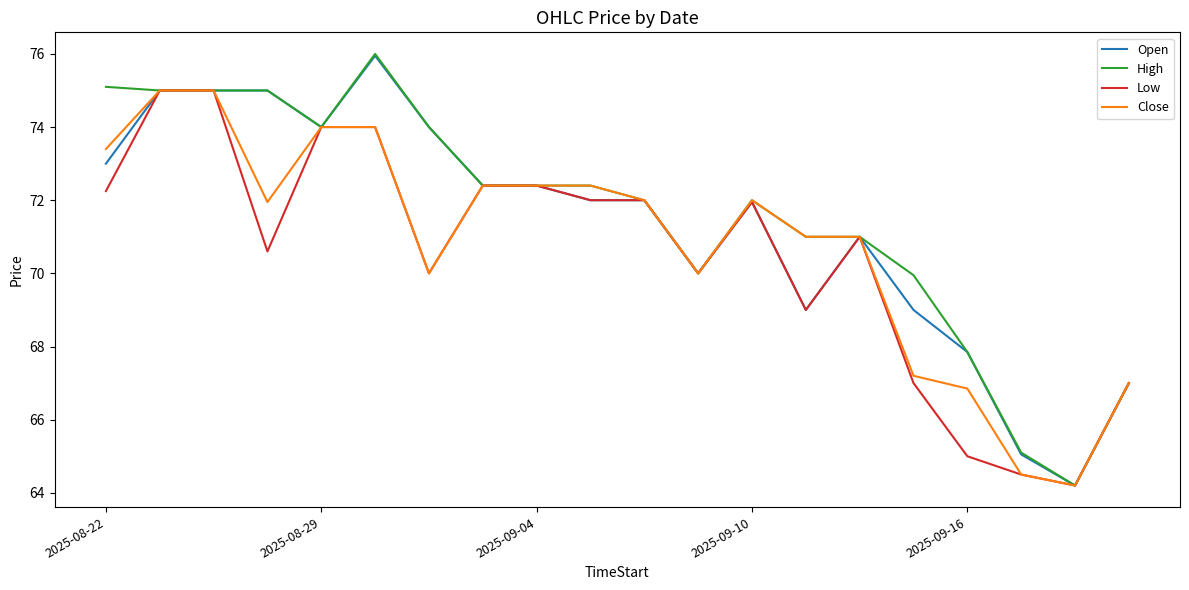

Which series has the widest spread of values?

High